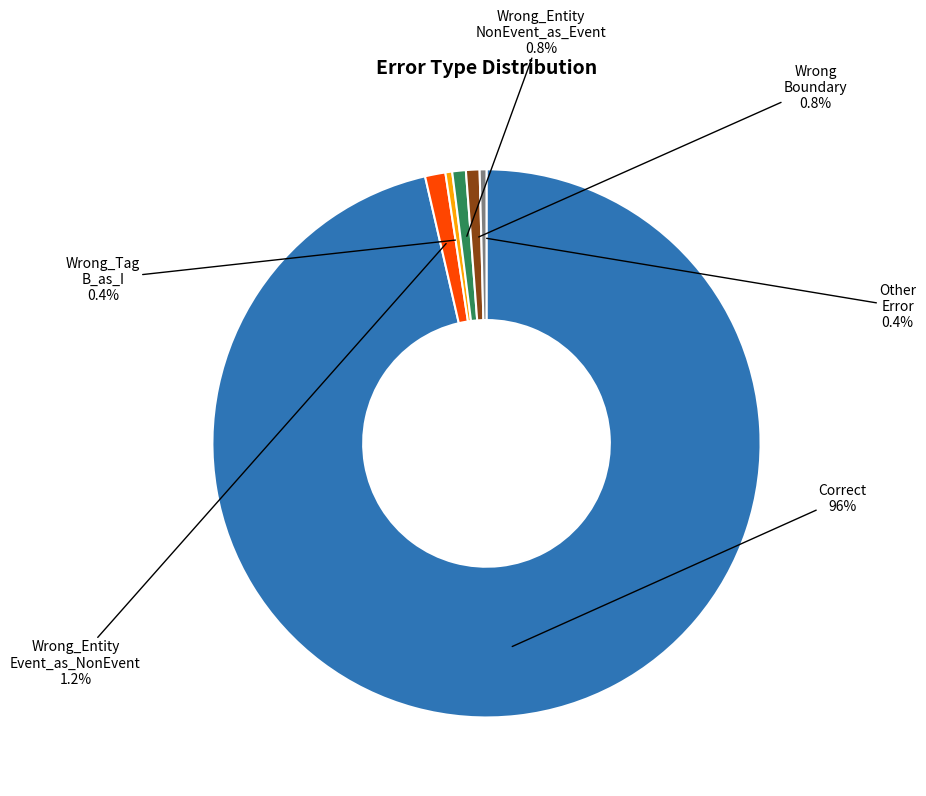

Is there any slice that represents more than half of the pie?

Yes